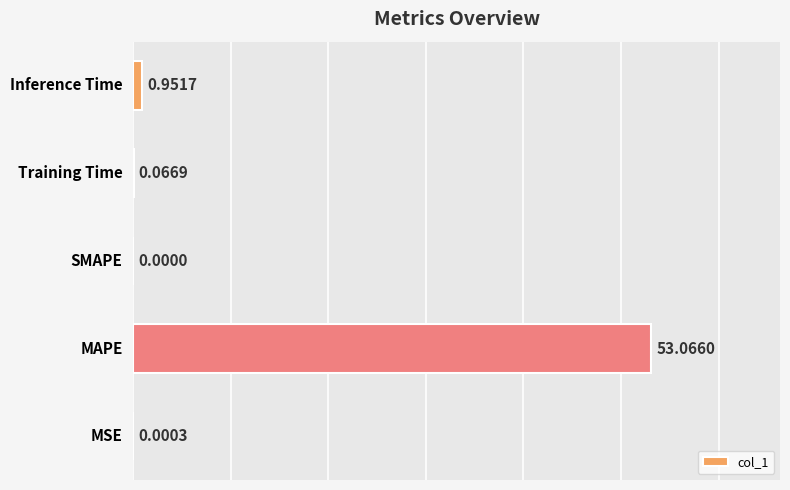

What is the average value?

10.8